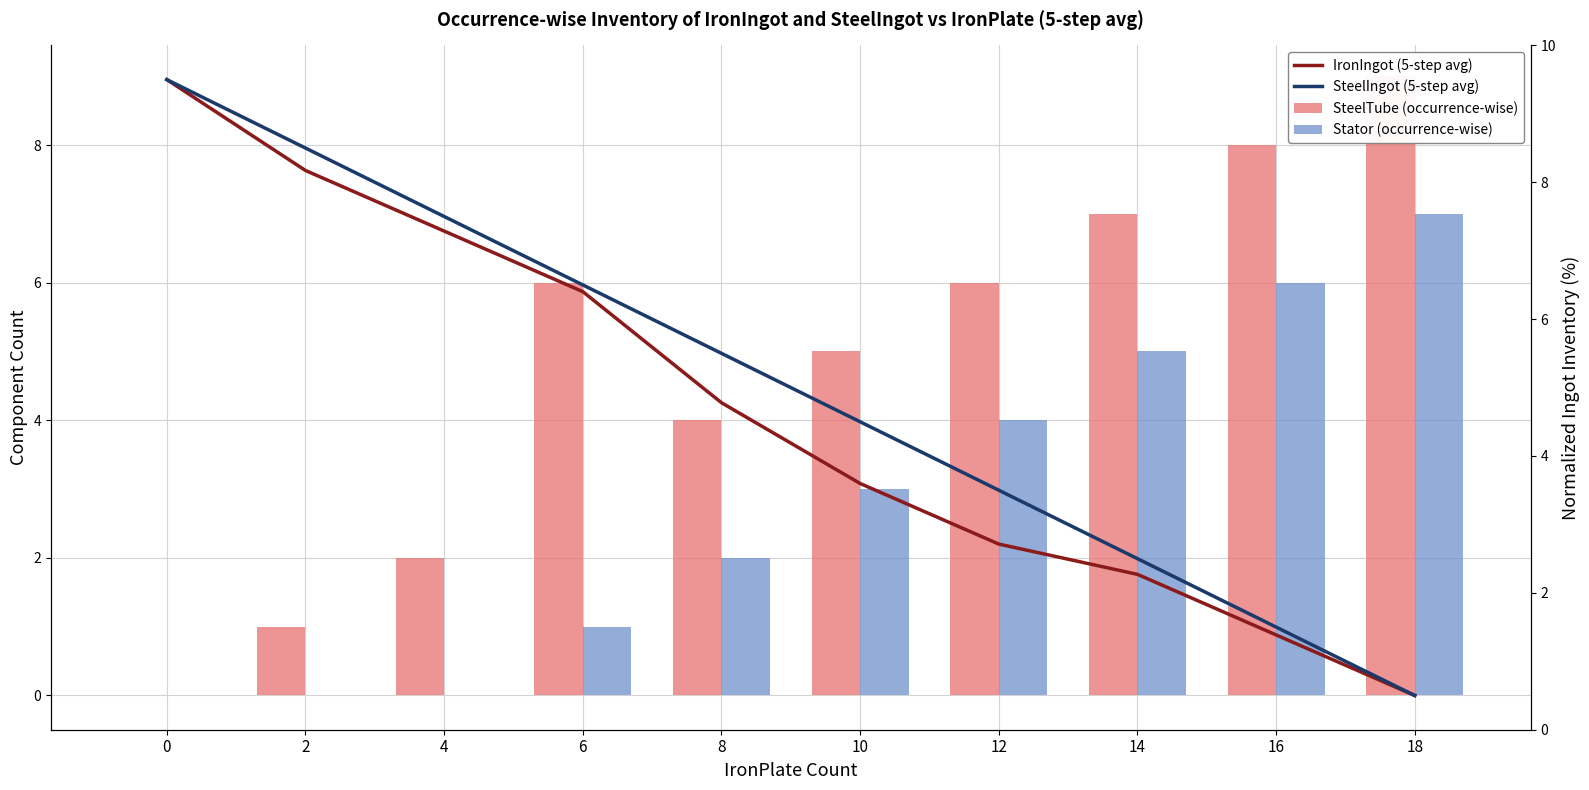

Reading left to right, extract all data points from this chart.

SteelTube (occurrence-wise): 0=0.0	2=1.0	4=2.0	6=6.0	8=4.0	10=5.0	12=6.0	14=7.0	16=8.0	18=9.0
Stator (occurrence-wise): 0=0.0	2=0.0	4=0.0	6=1.0	8=2.0	10=3.0	12=4.0	14=5.0	16=6.0	18=7.0
IronIngot (5-step avg): 0=9.5	2=8.2	4=7.3	6=6.4	8=4.8	10=3.6	12=2.7	14=2.3	16=1.4	18=0.5
SteelIngot (5-step avg): 0=9.5	2=8.5	4=7.5	6=6.5	8=5.5	10=4.5	12=3.5	14=2.5	16=1.5	18=0.5